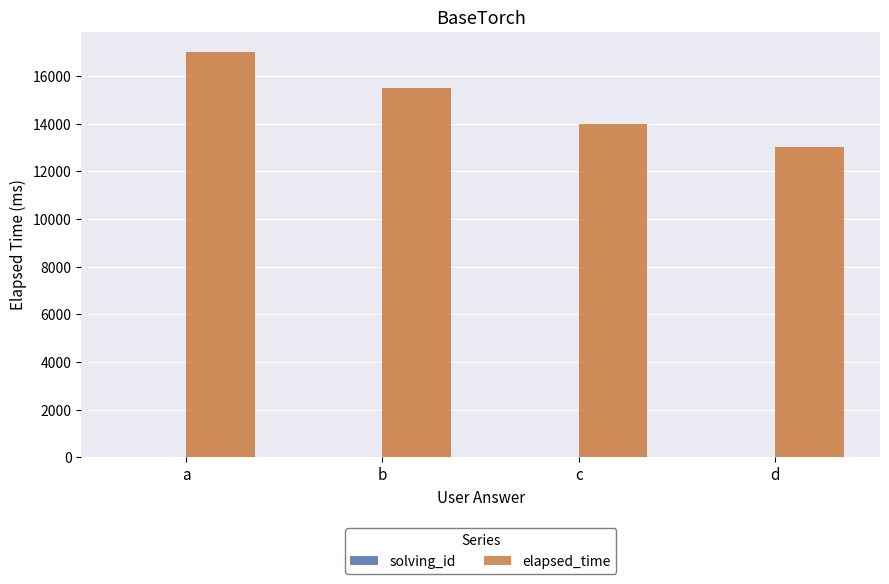

Between a and c, which series saw the biggest shift?

elapsed_time